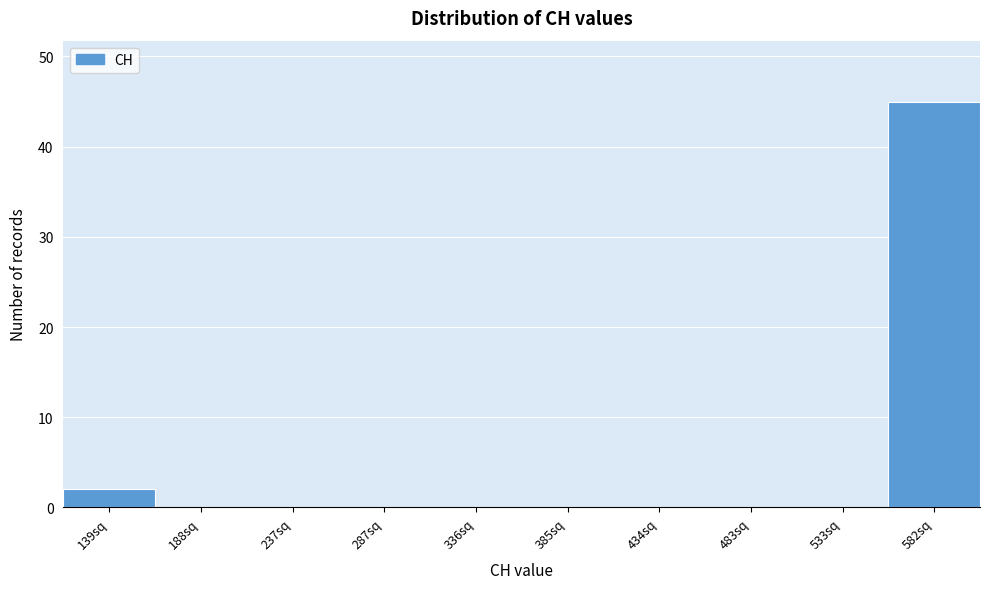

Reading right to left, extract all data points from this chart.

582sq=45	533sq=0	483sq=0	434sq=0	385sq=0	336sq=0	287sq=0	237sq=0	188sq=0	139sq=2